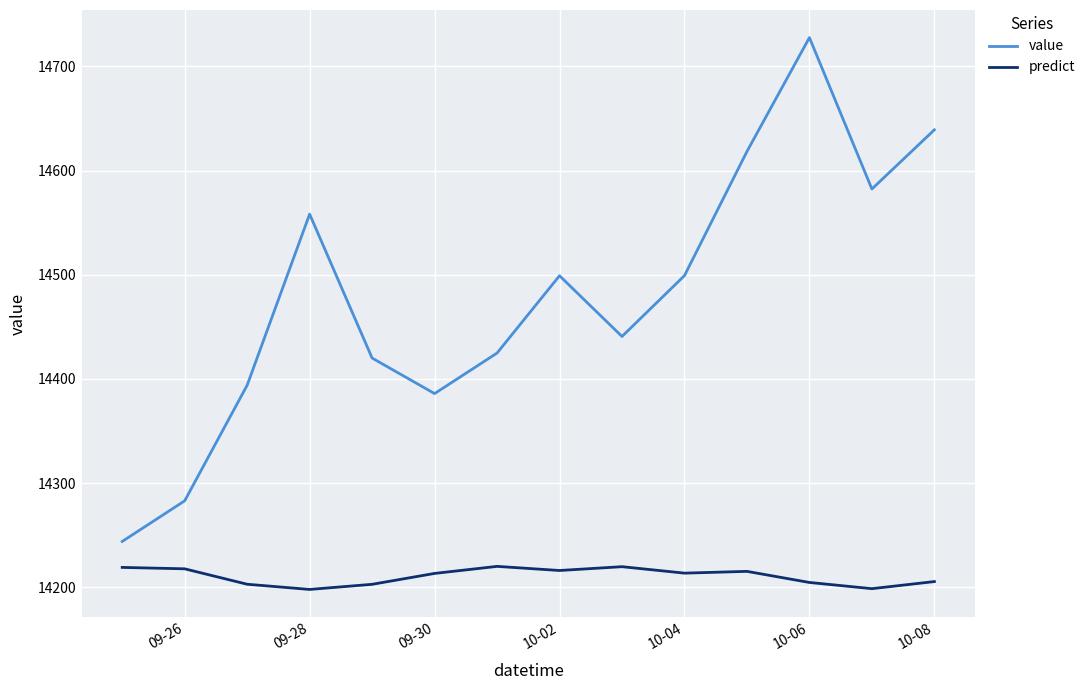

True or false: value and predict intersect in this chart.

False